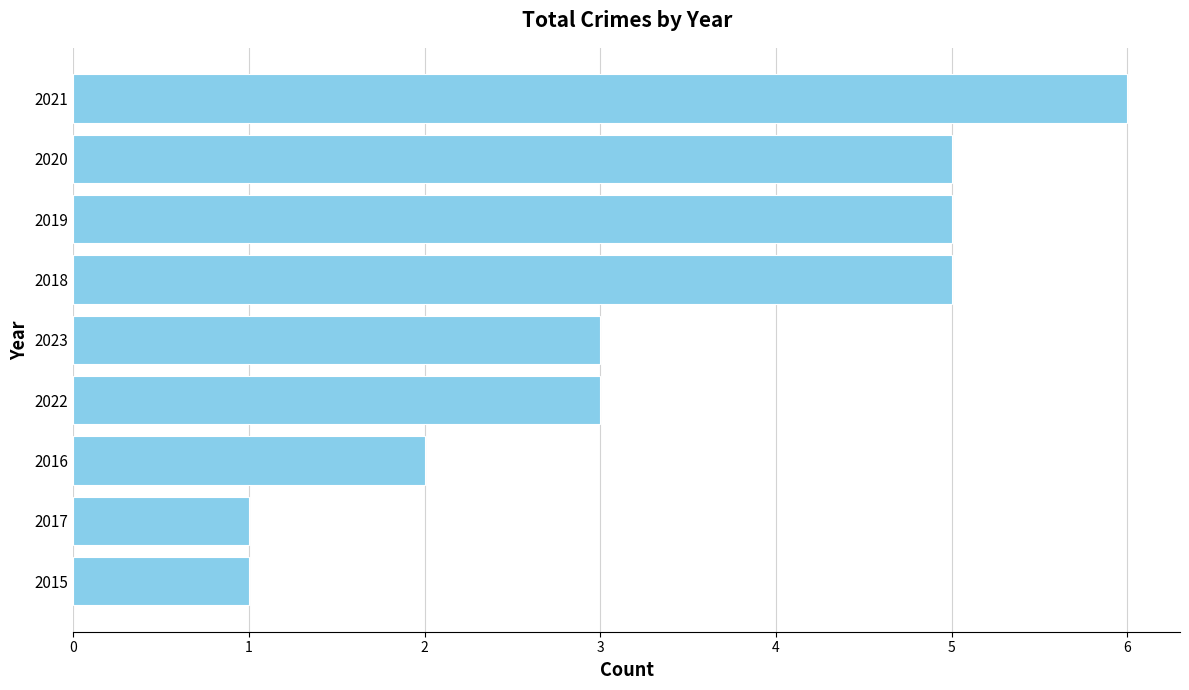

Which has a higher value, 2018 or 2023?

2018